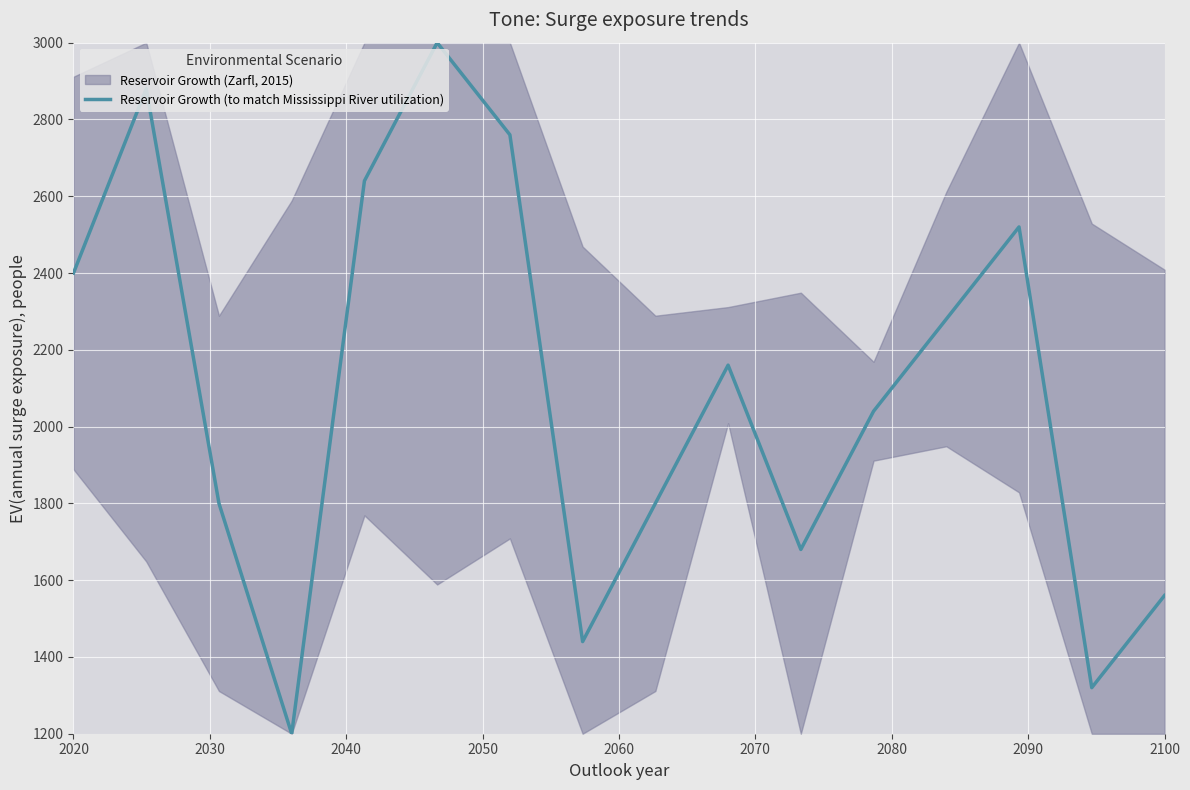

True or false: the data shows 1087 at 9.

False